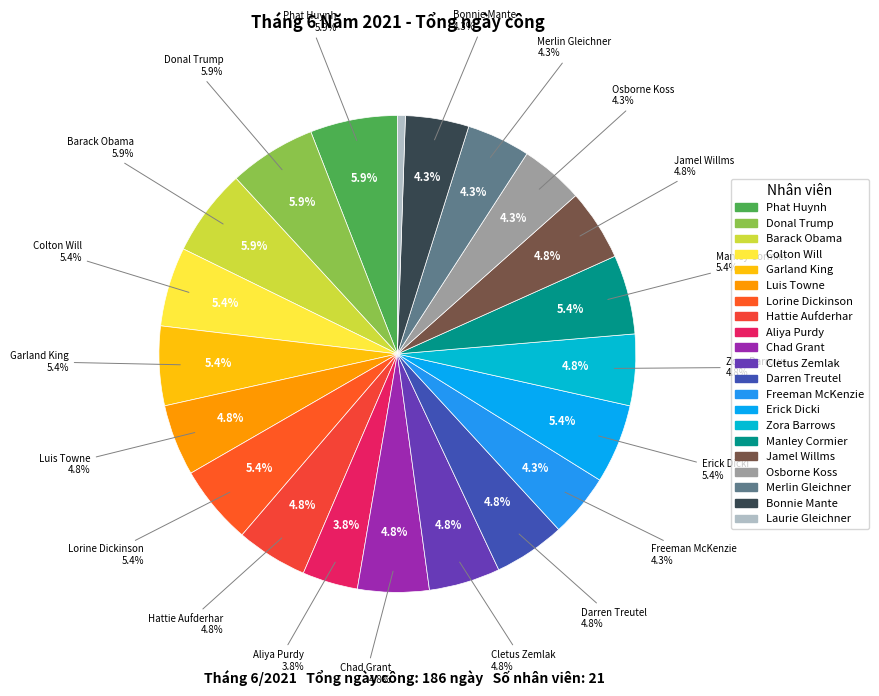

Is it true that Hattie Aufderhar is 5% of the pie?

True